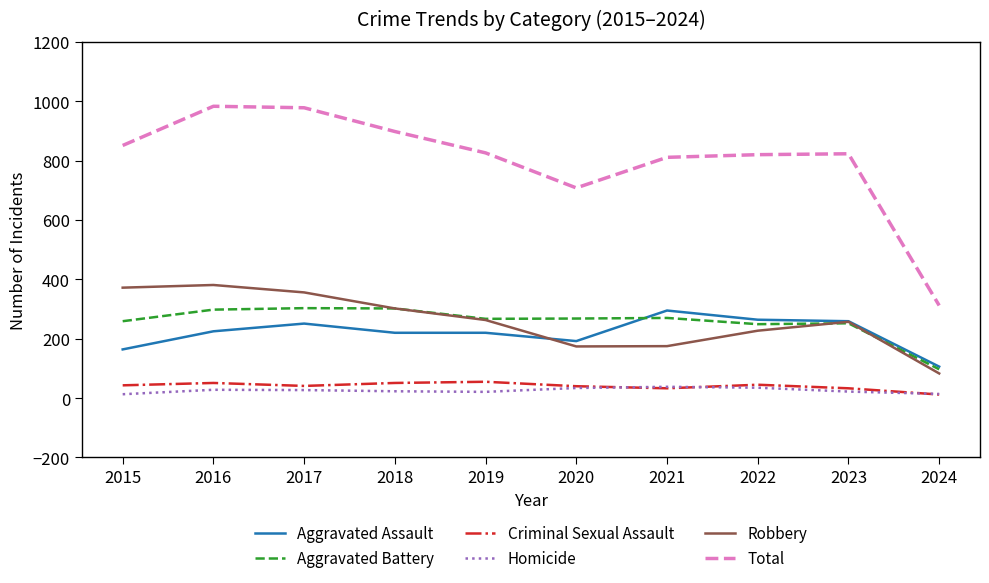

True or false: Aggravated Battery and Criminal Sexual Assault intersect in this chart.

False